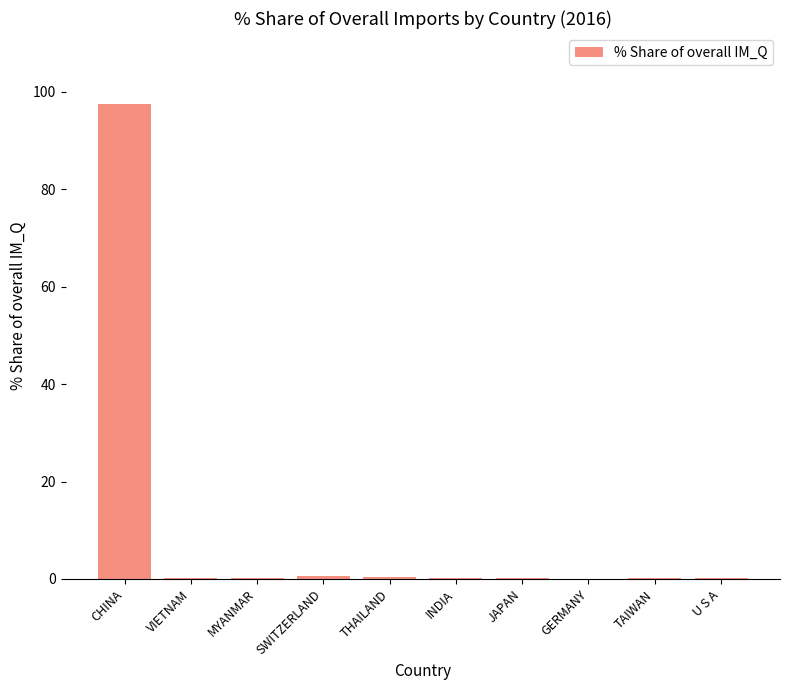

True or false: the data shows 0.1 at GERMANY.

True